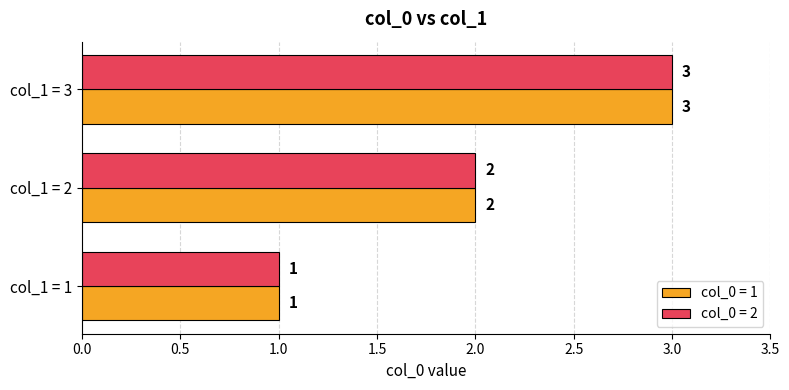

True or false: col_0 = 1 has a value of 0 at col_1 = 1.

False